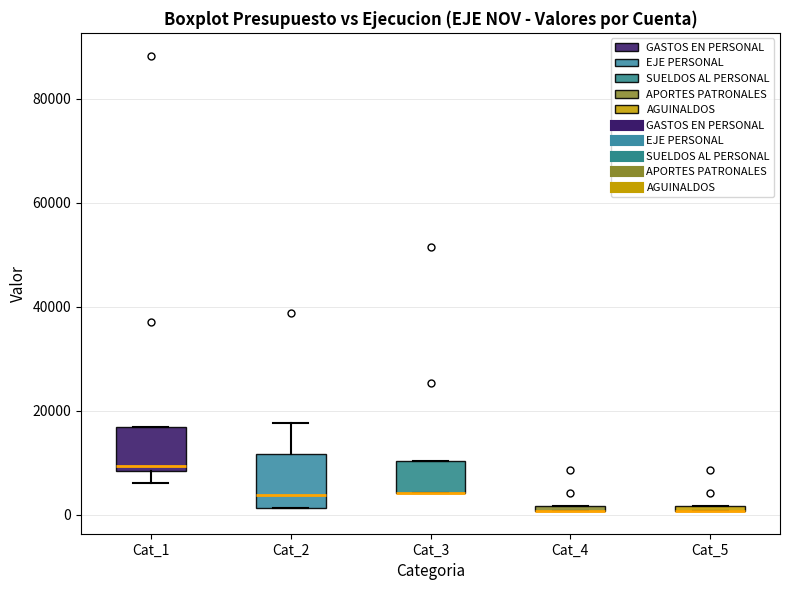

Where is the lower edge of the box for Cat_3 on the y-axis? The values are not printed on the chart, so give them approximately, as read against the axis.

4000